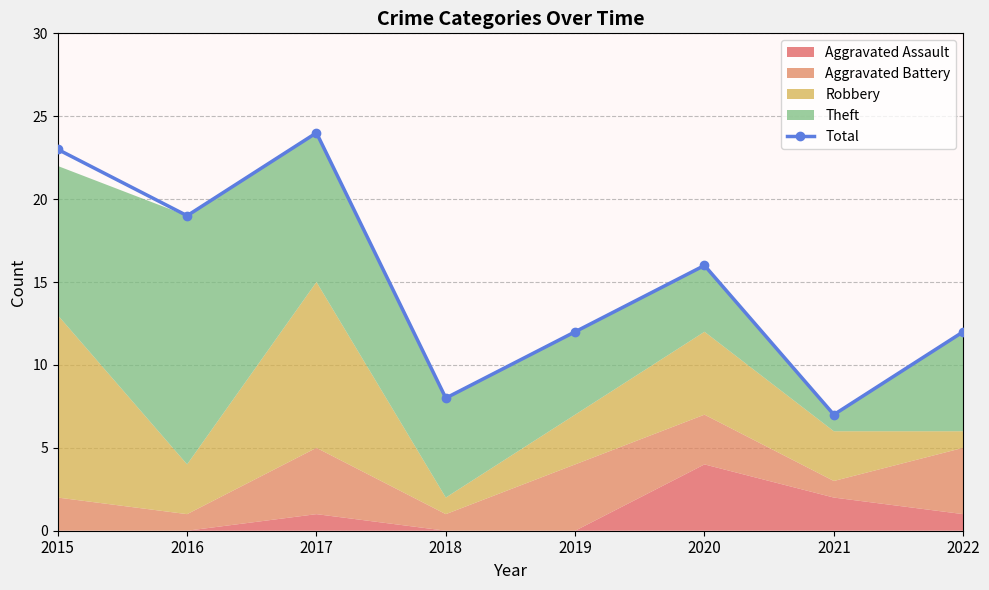

Rank the categories by value from lowest to highest.

2021, 2018, 2019, 2022, 2020, 2016, 2015, 2017